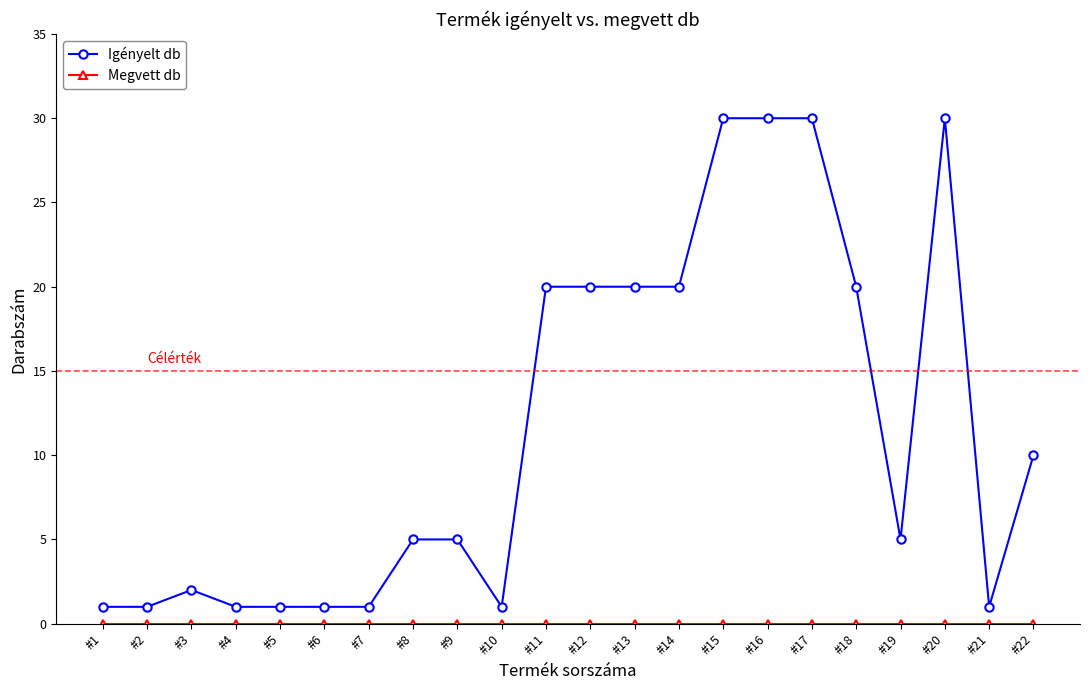

At which category does Igényelt db reach its first local peak?

#3